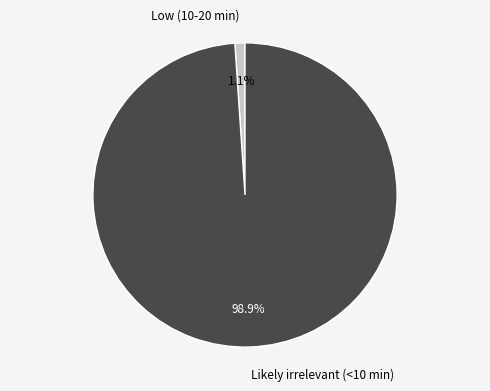

Is the sum of Likely irrelevant (<10 min) and Low (10-20 min) greater than half?

Yes